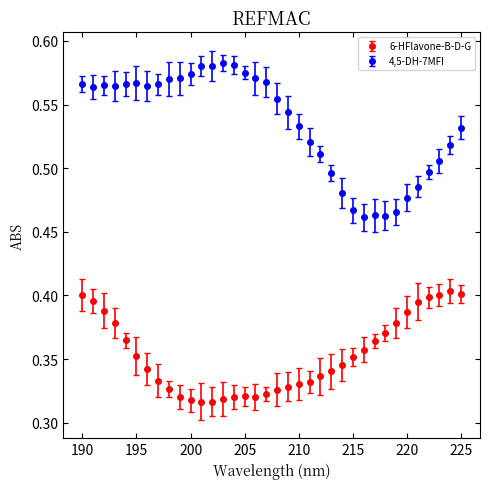

What are all the series names shown in the legend?

6-HFlavone-B-D-G, 4,5-DH-7MFI